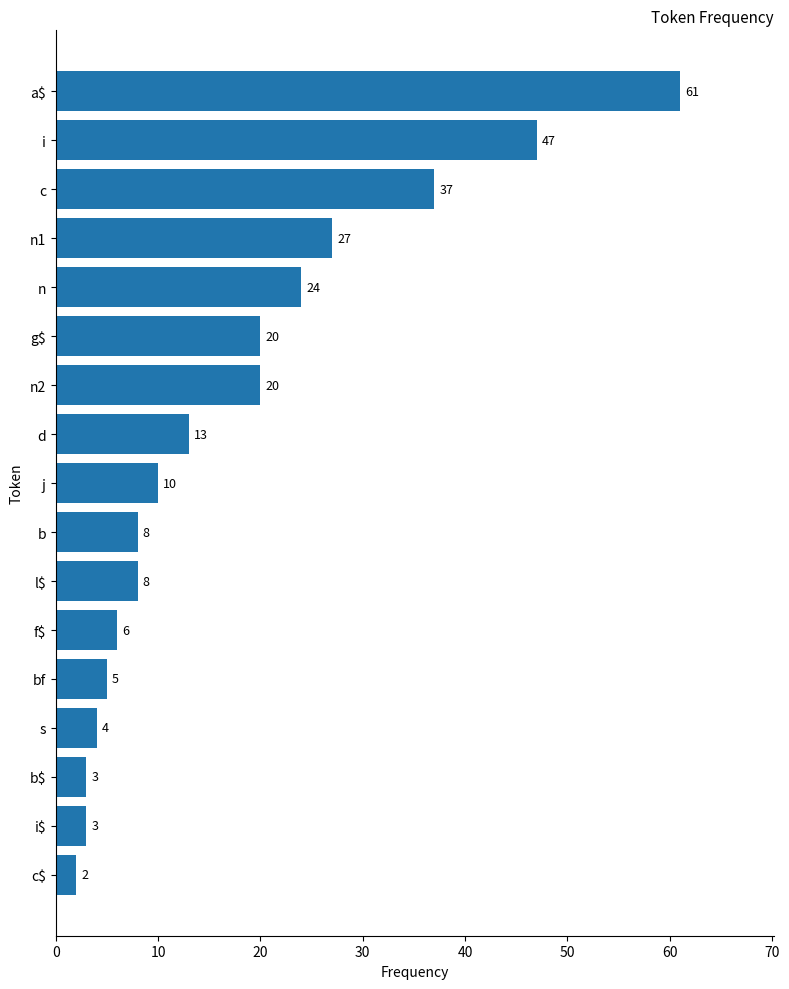

What is the difference between the maximum and minimum values?

59